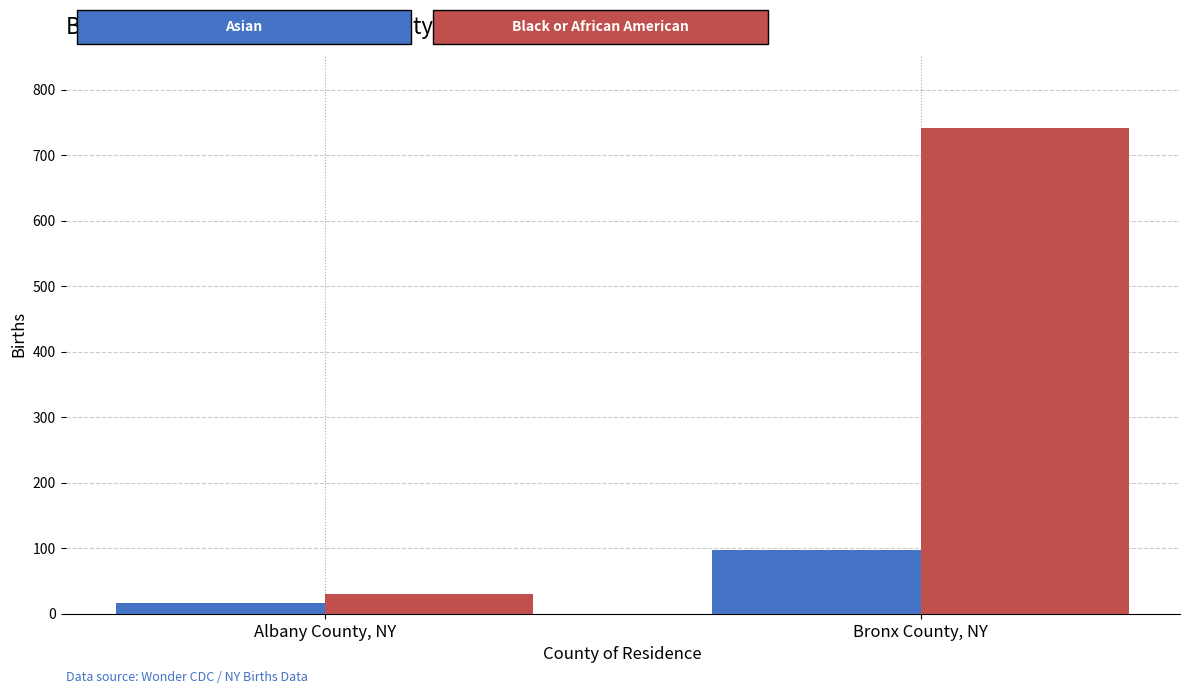

Reading left to right, extract all data points from this chart.

Asian: 17	98
Black or African American: 31	742